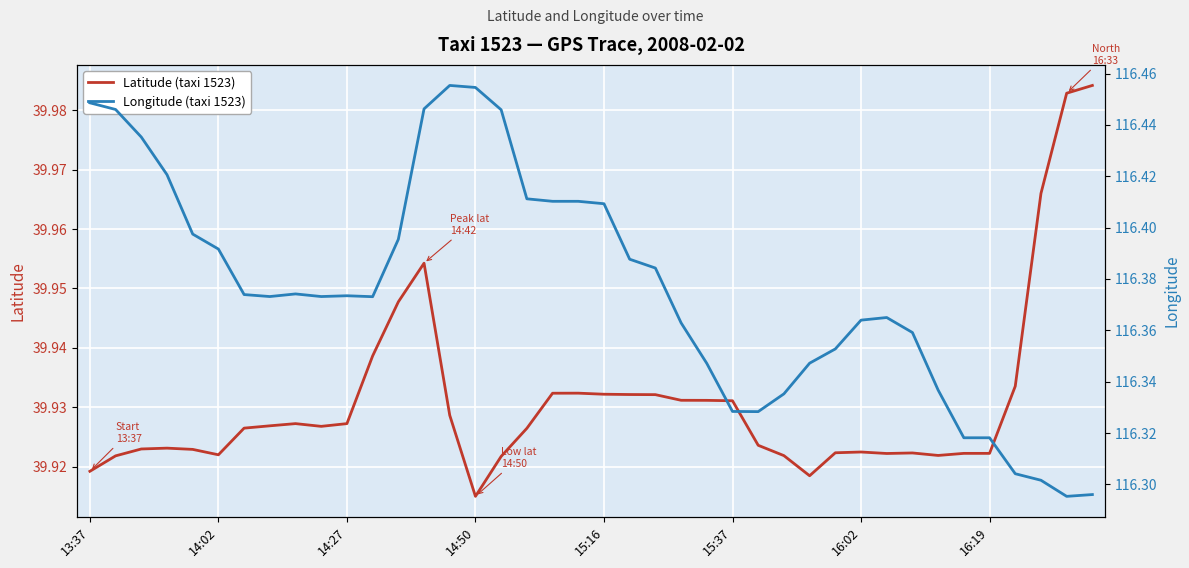

Is it true that Latitude (taxi 1523) equals 52.6 at 14:50?

False